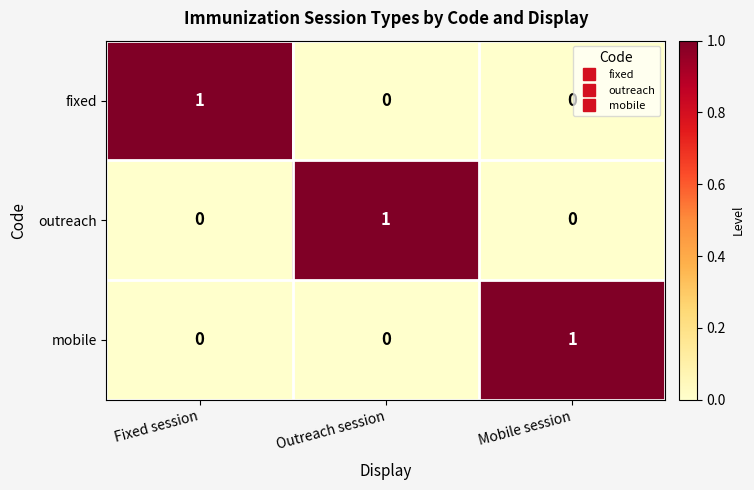

What is the spread (max minus min) of values at Mobile session?

1